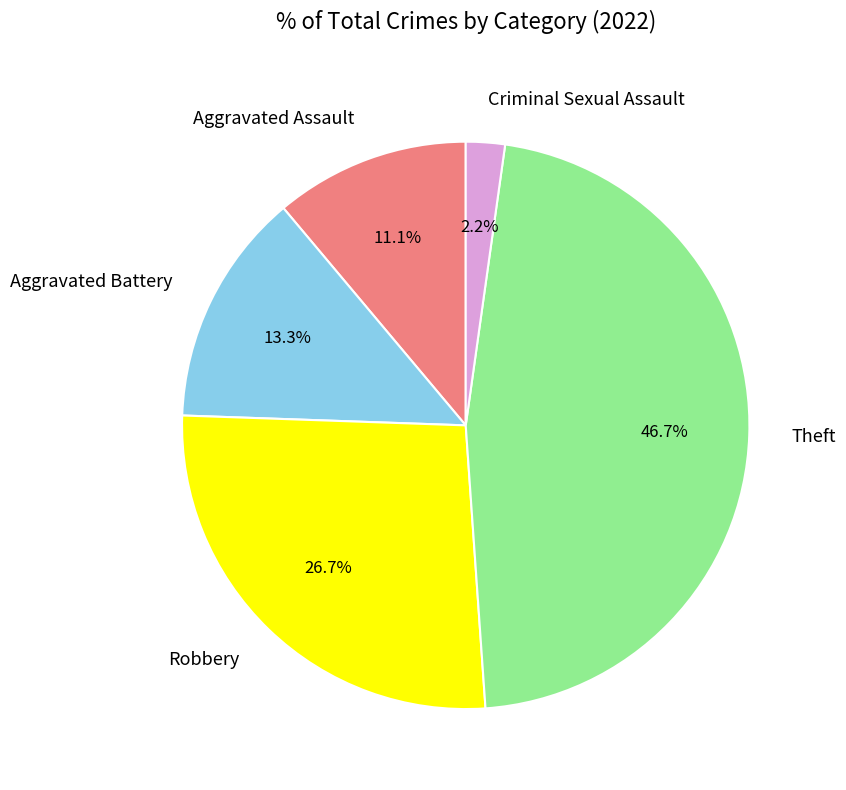

Approximately how many times larger is the value at Aggravated Battery compared to Robbery?

0.5